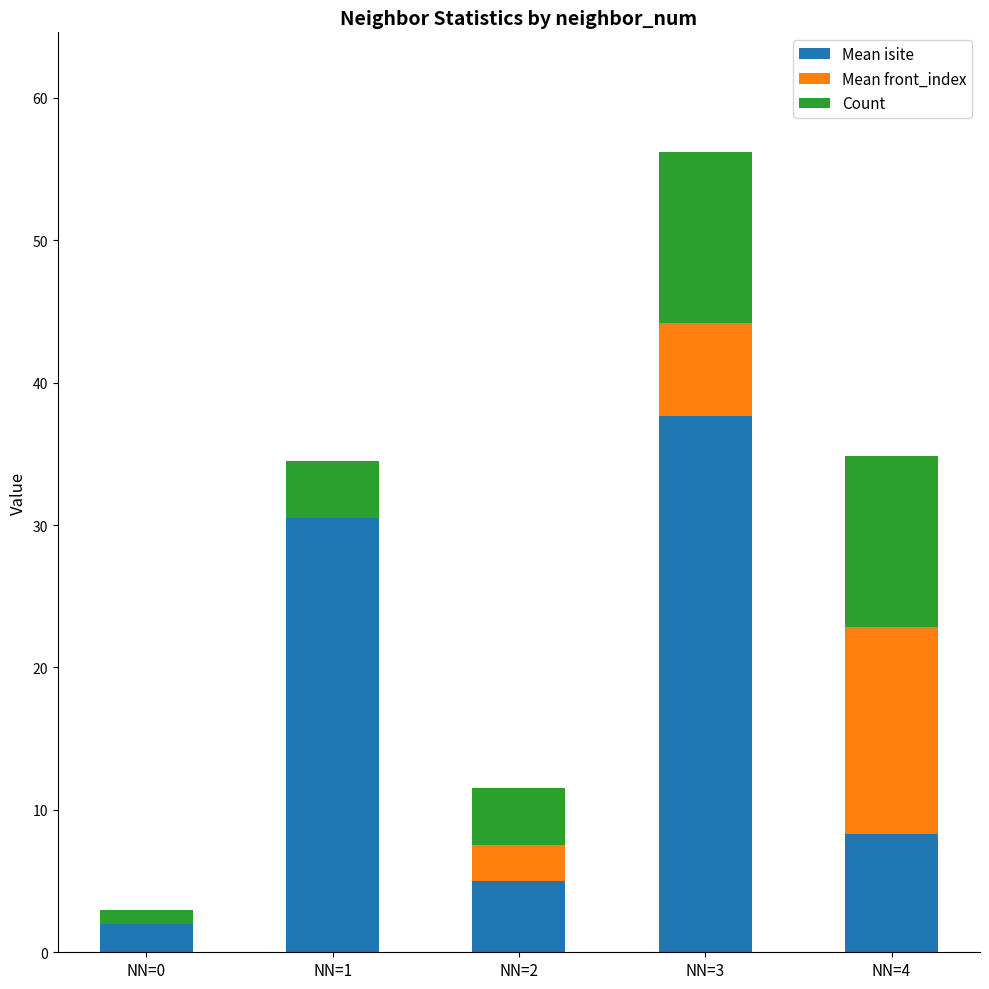

What are all the series names shown in the legend?

Mean isite, Mean front_index, Count